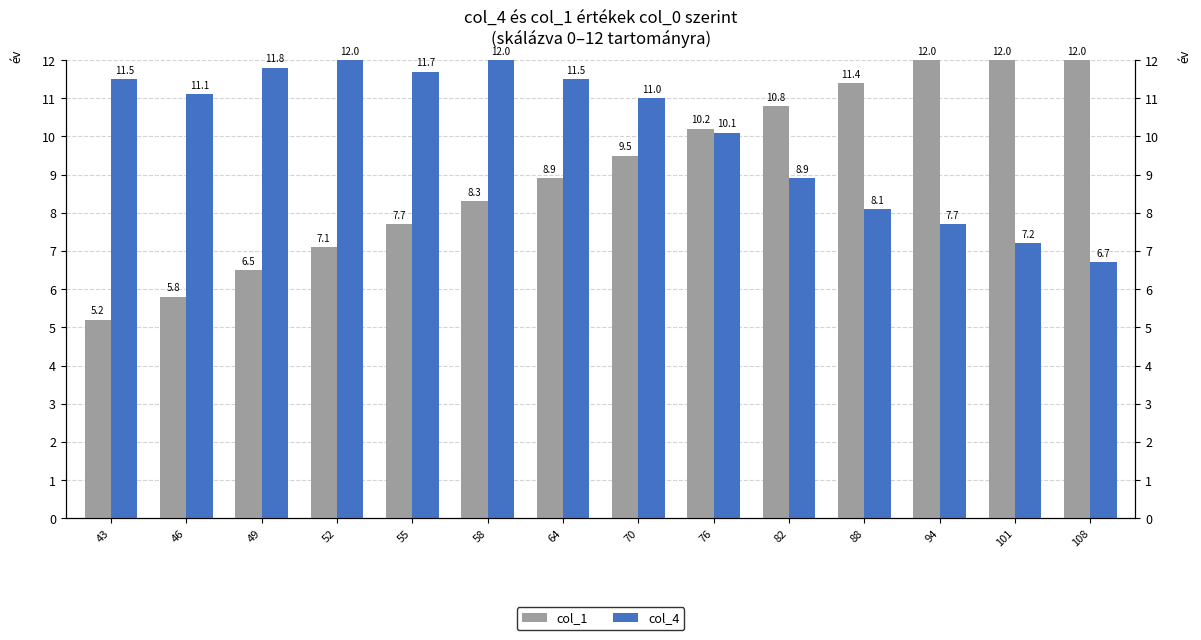

How many data points in col_4 are above 11?

7